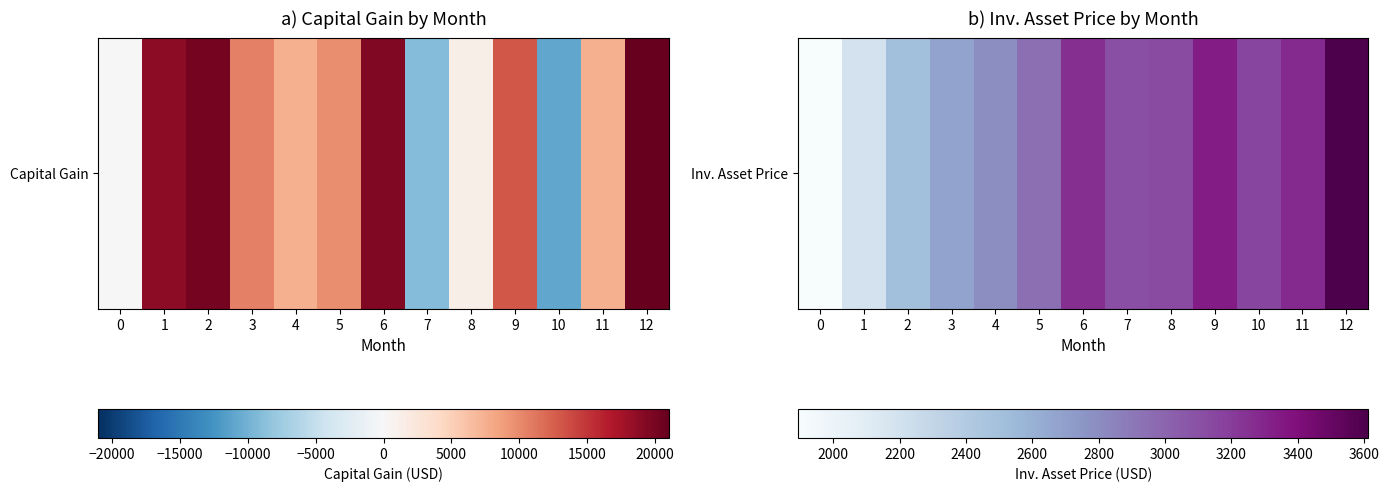

Between 2 and 7, which is larger?

7